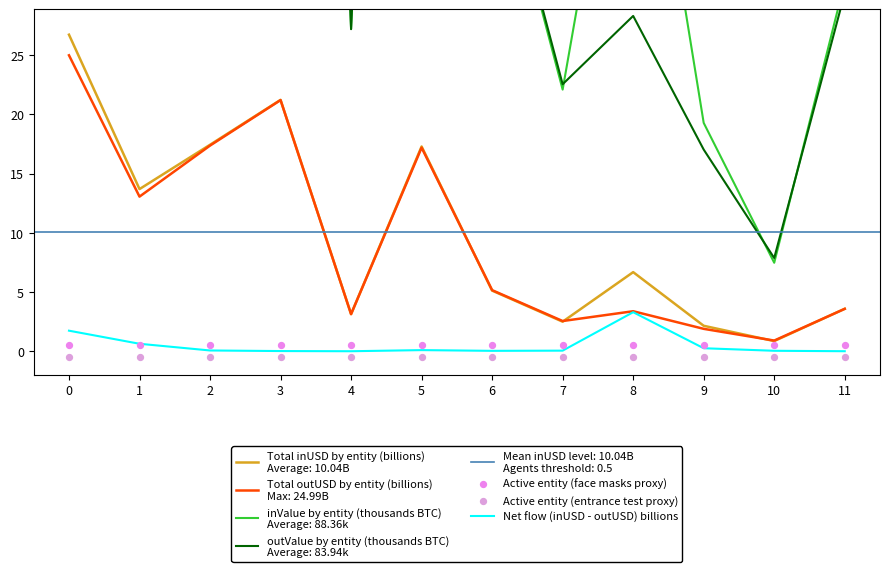

Which series contains the lowest Y value?

Active entity (entrance test proxy)